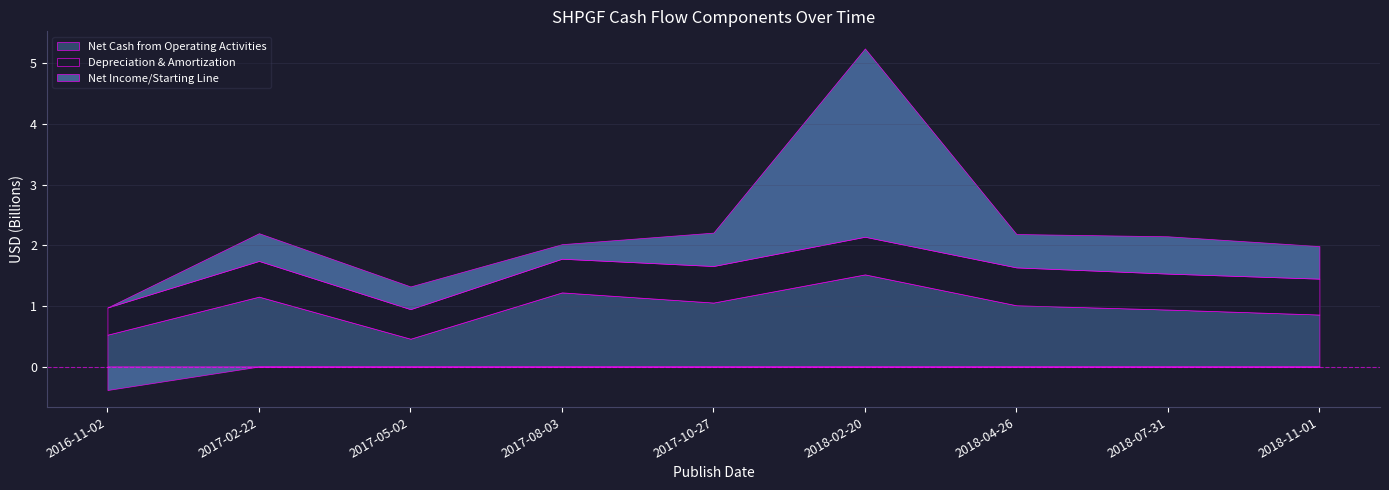

Which series has the largest total across all categories?

Net Cash from Operating Activities